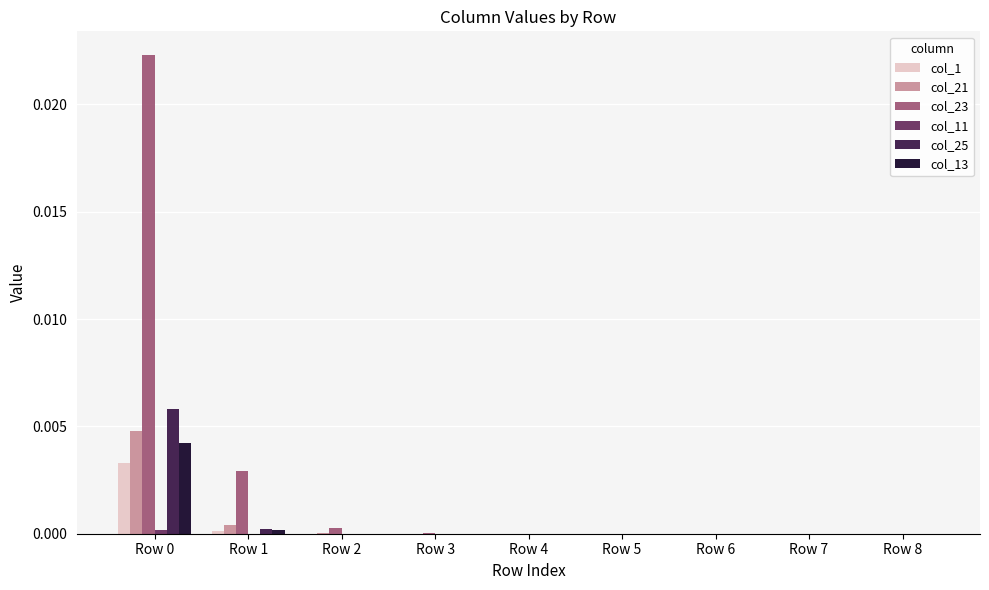

Which series has the largest total across all categories?

col_23